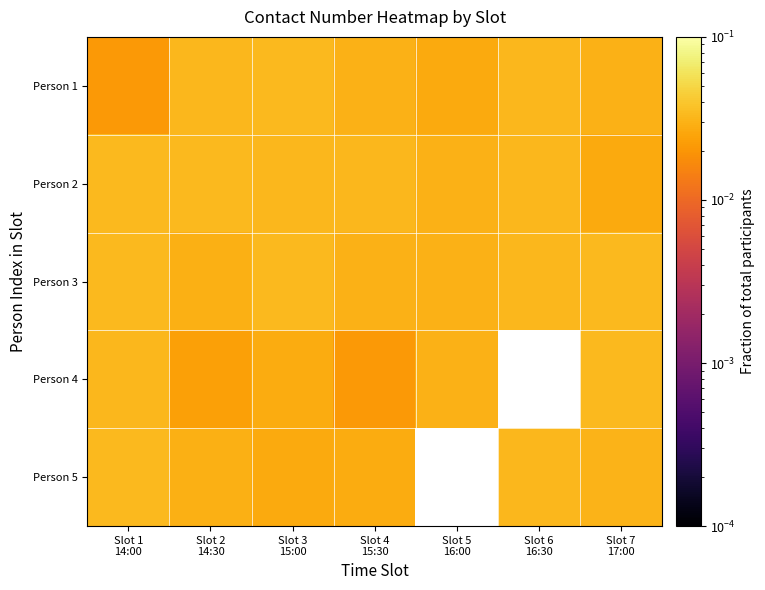

Count the Person 3 values in the range 0 to 1.

7